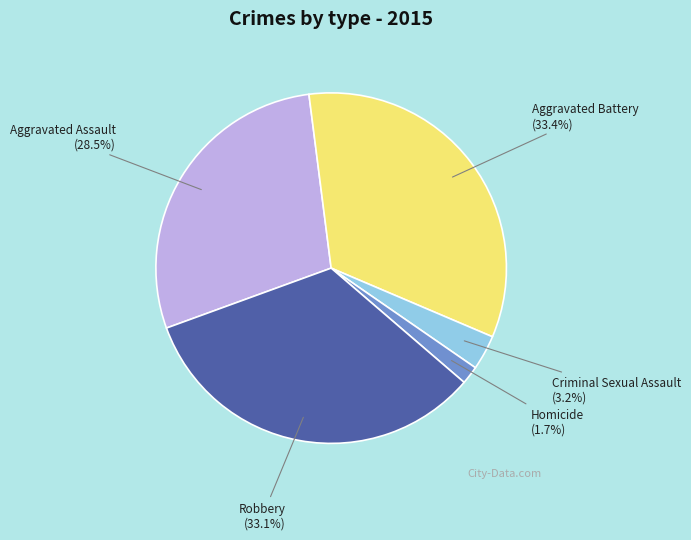

To the nearest percent, what portion does Robbery represent?

33%